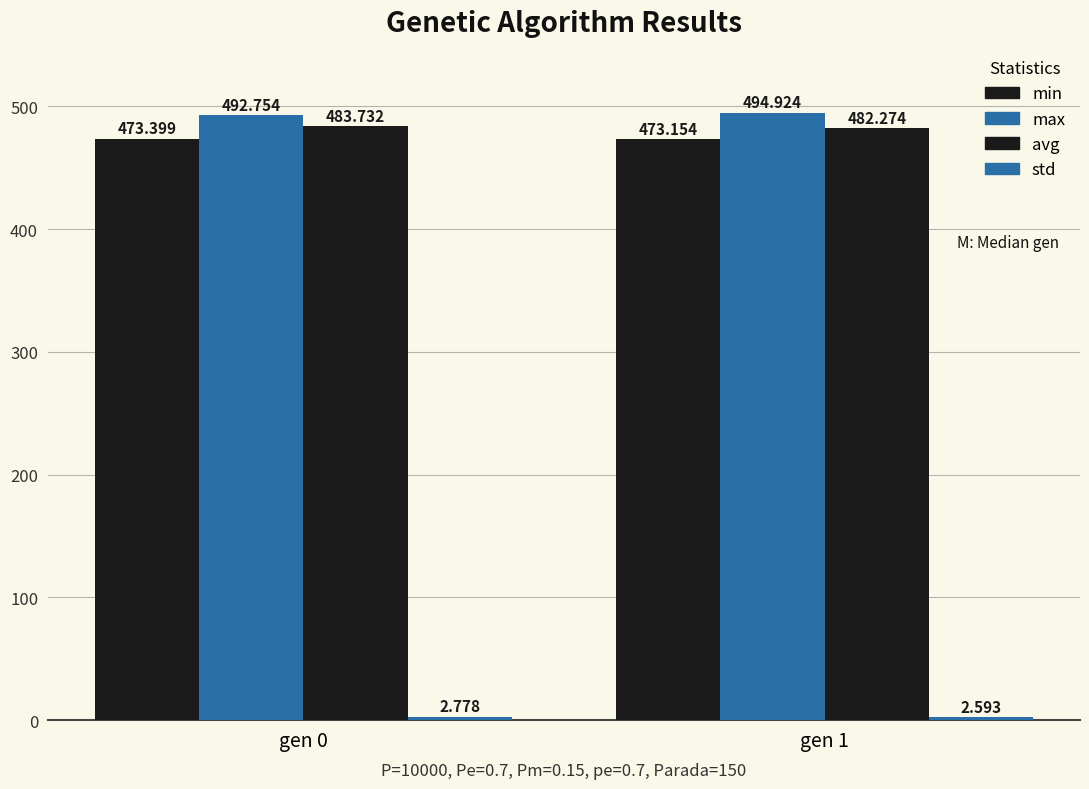

Count the number of data series in this chart.

4